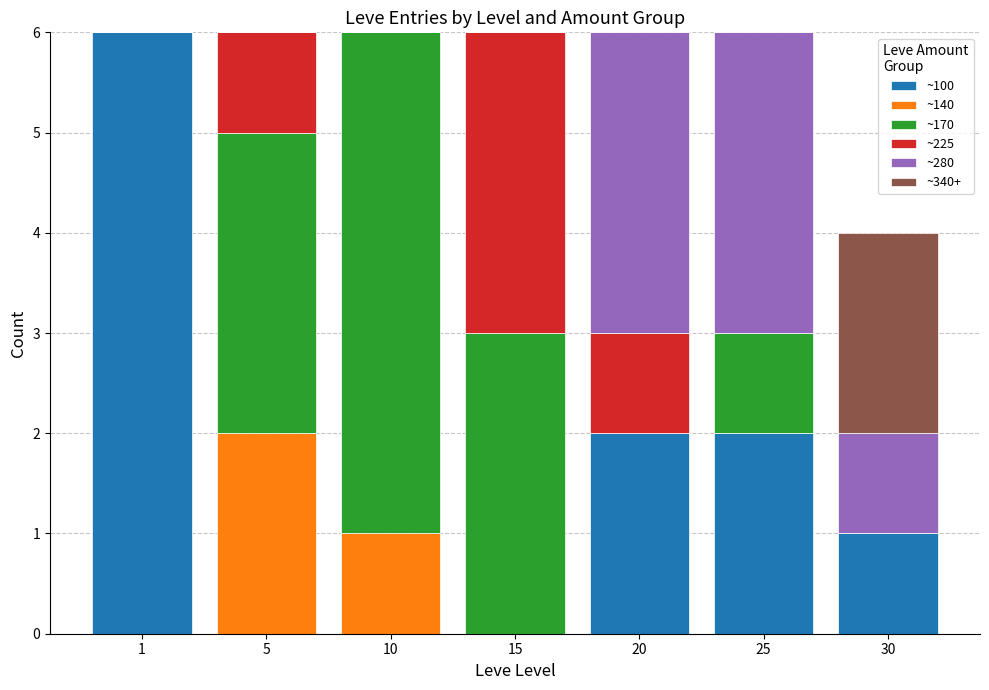

What is the total value across all series at 10?

6